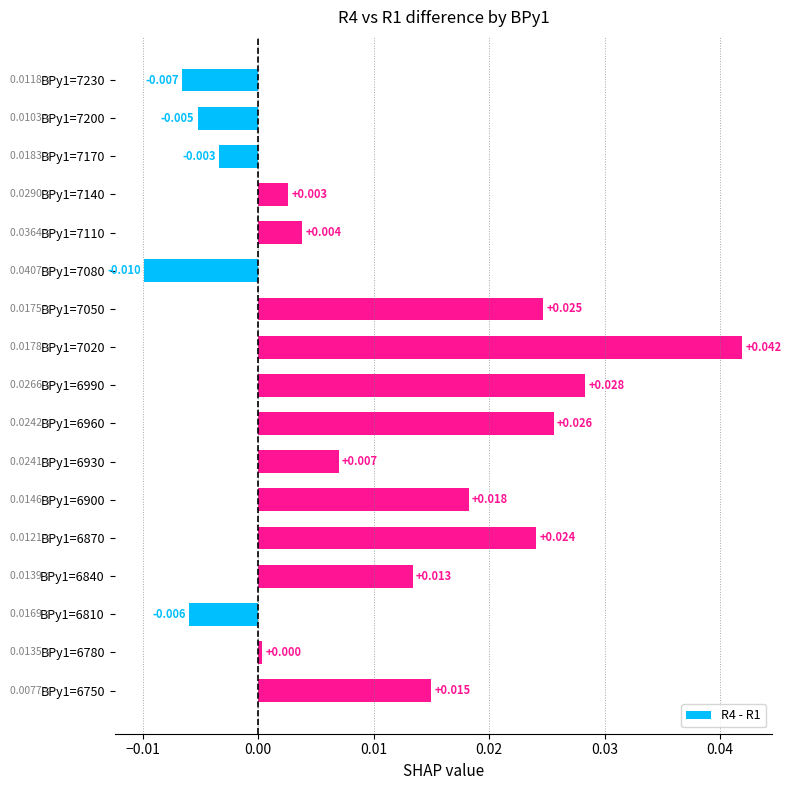

At which category does the chart reach its peak across all series?

BPy1=7020